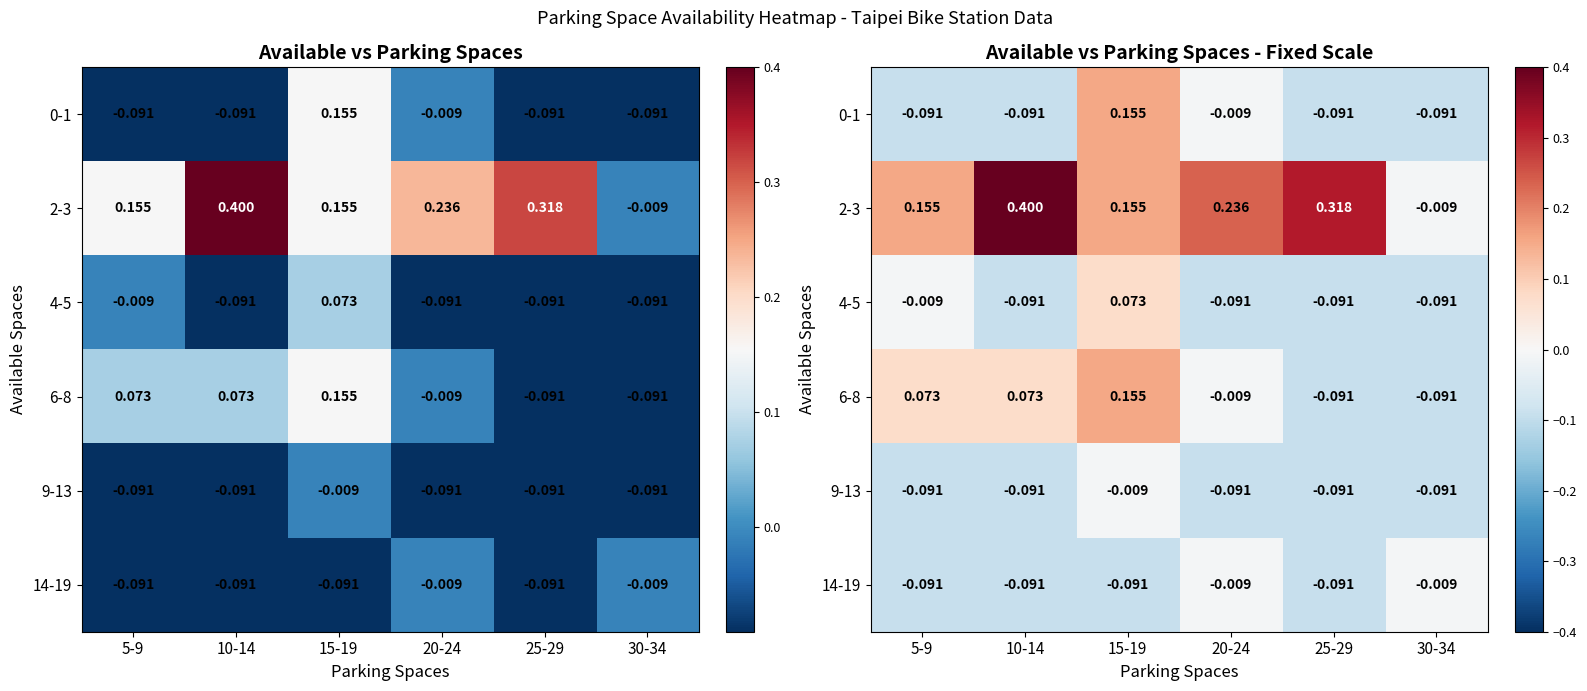

Which category has the lowest value across all series?

5-9